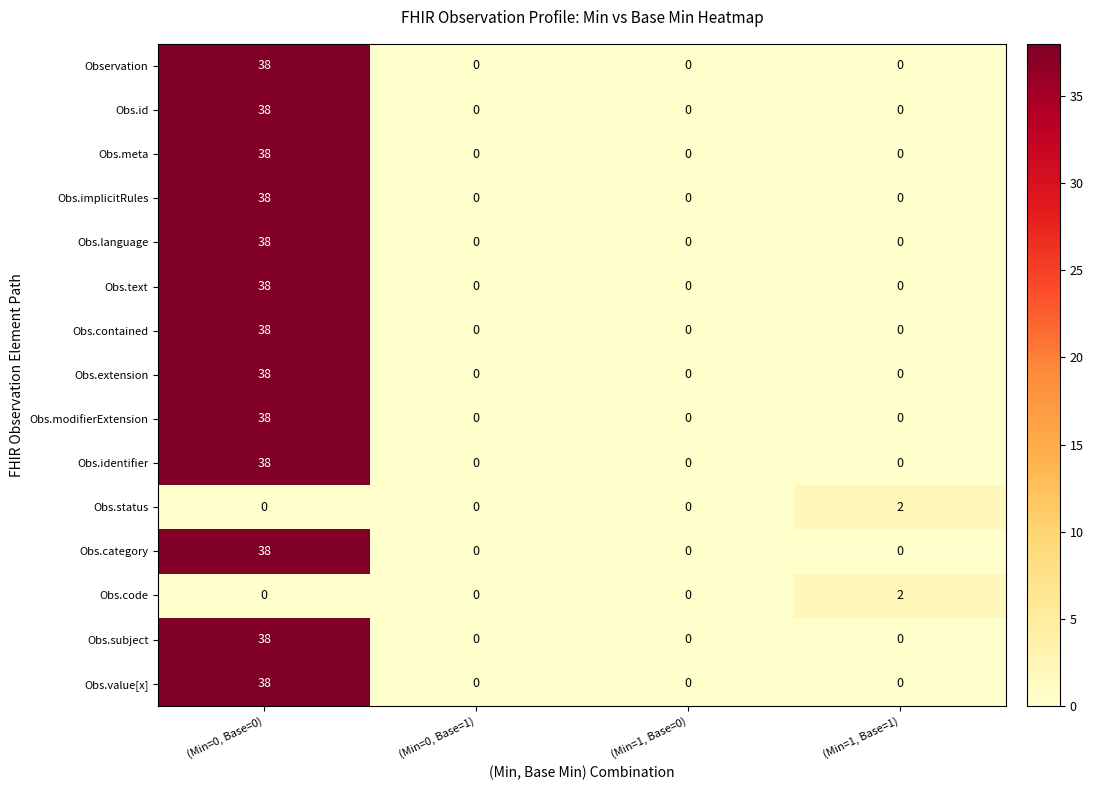

Which label corresponds to the largest value in the chart?

(Min=0, Base=0)